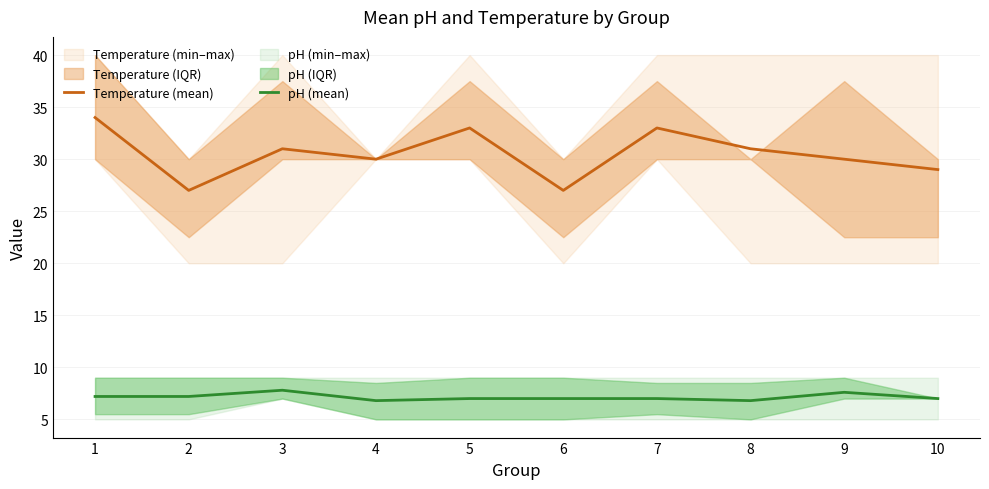

Which series has the largest range (max minus min)?

Temperature (mean)